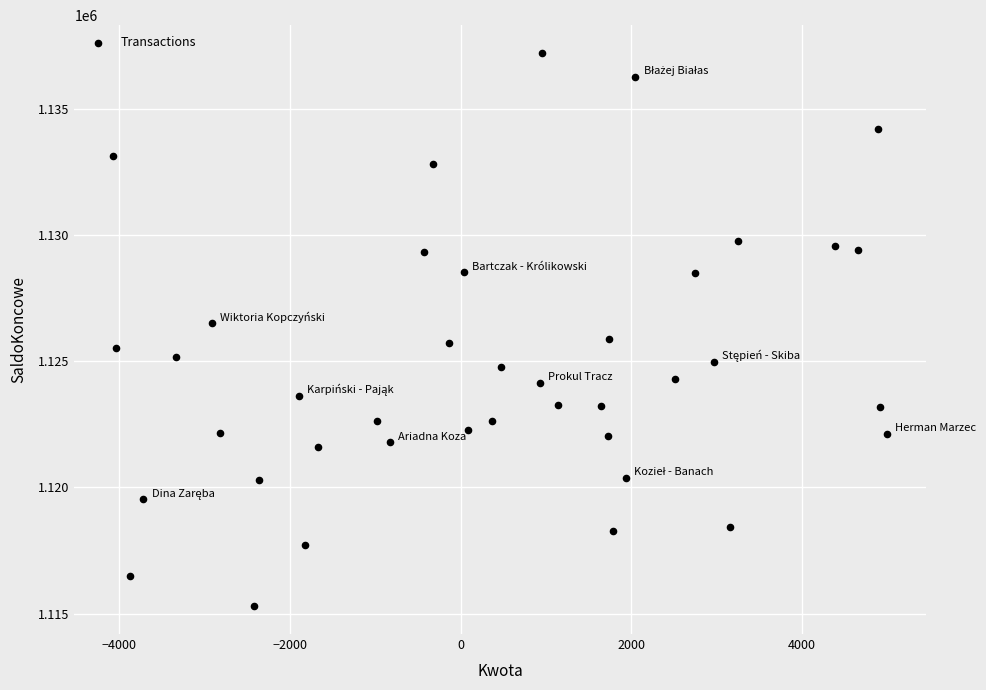

What is the range of Y values (max minus min)?

21939.3